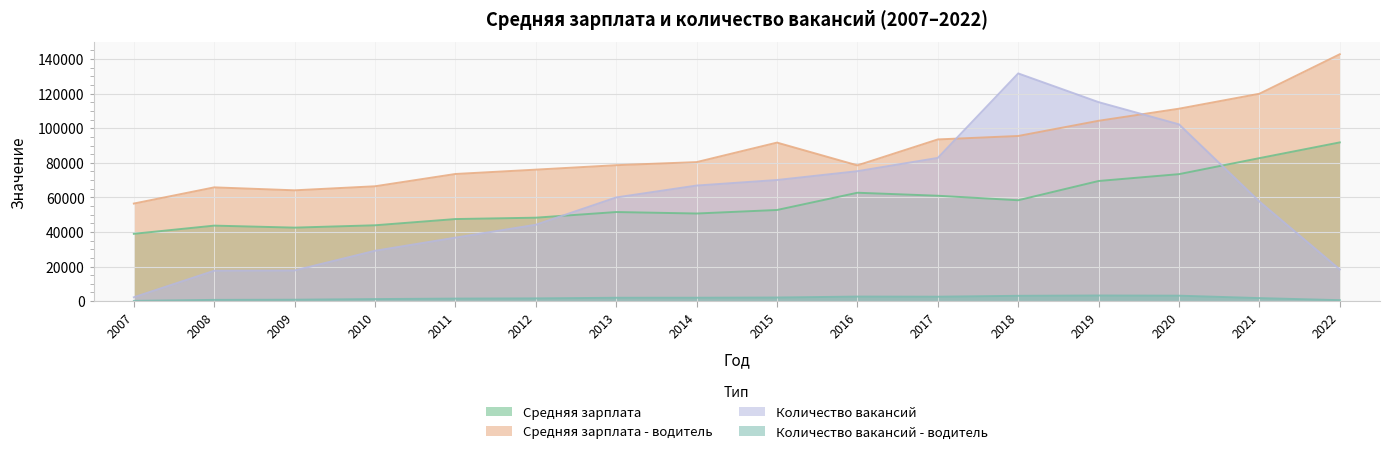

The Средняя зарплата - водитель series shows 106957 at 2013. True or false?

False